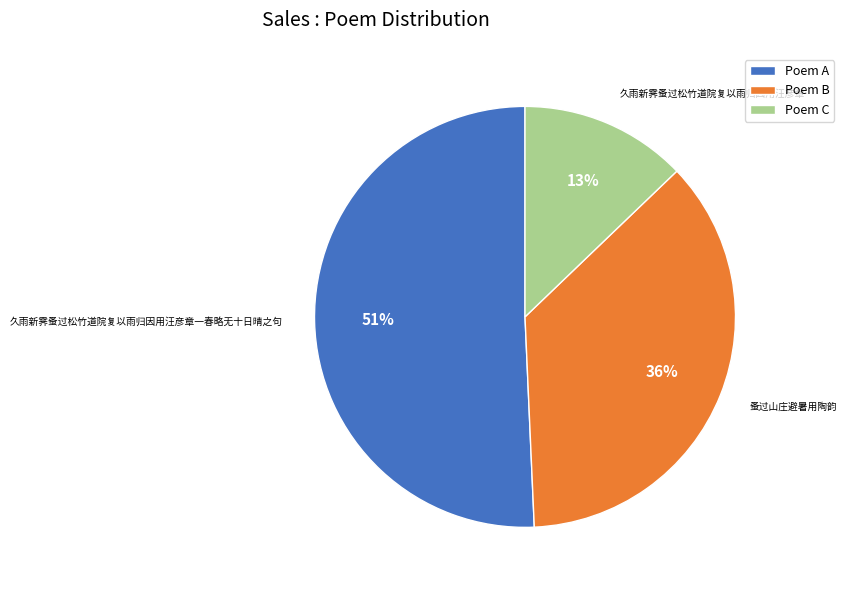

Count the number of slices in the pie.

3